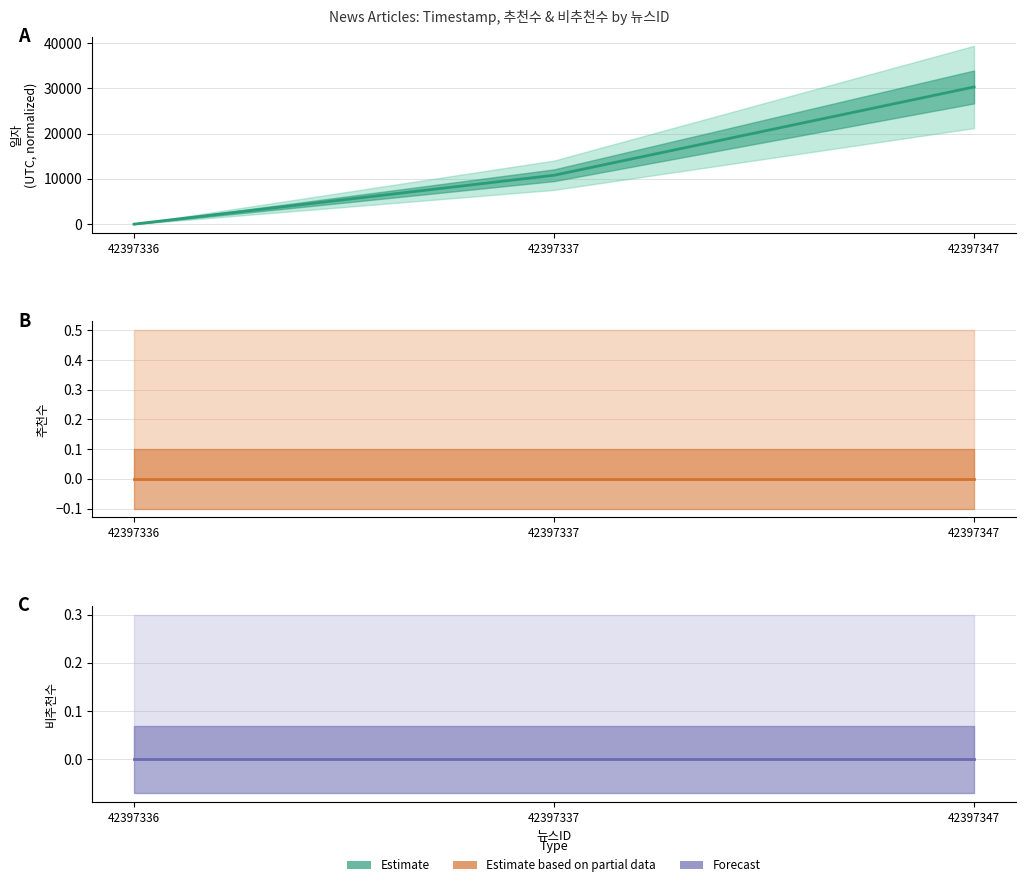

Reading right to left, what are all the values shown in this chart?

Timestamp (norm): 42397347=30320	42397337=10807	42397336=0
추천수: 42397347=0	42397337=0	42397336=0
비추천수: 42397347=0	42397337=0	42397336=0